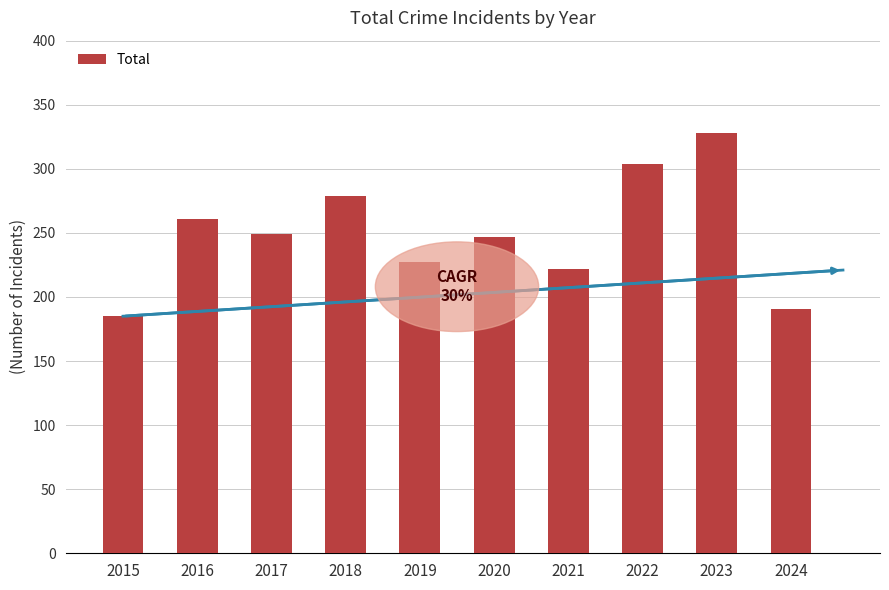

At which label does the data first exceed 249?

2016